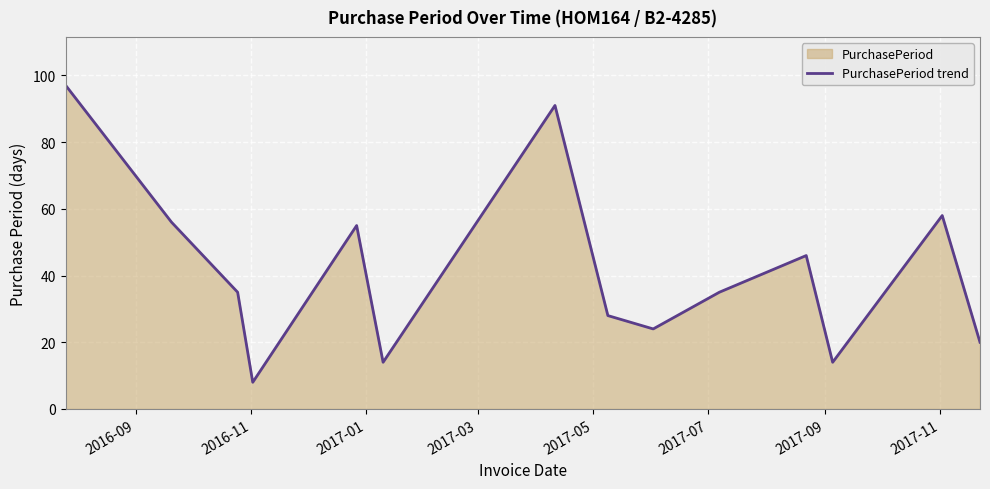

What is the greatest value displayed?

97